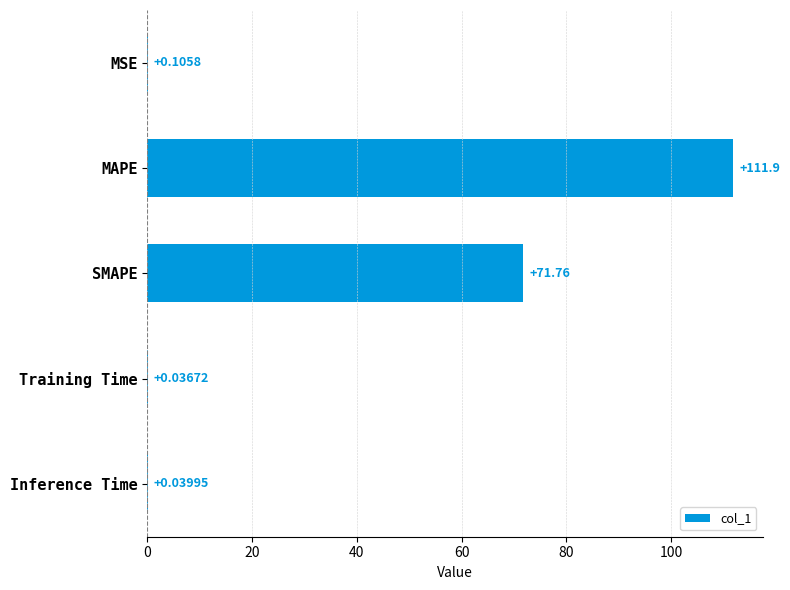

At which label is the value closest to 55?

SMAPE